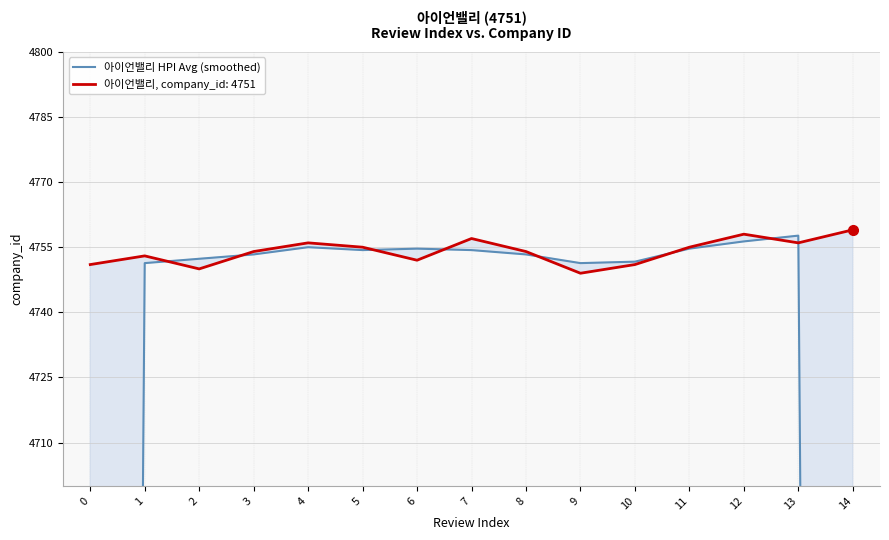

List the labels in order of value, smallest first.

0, 14, 1, 9, 10, 2, 3, 8, 5, 7, 6, 11, 4, 12, 13